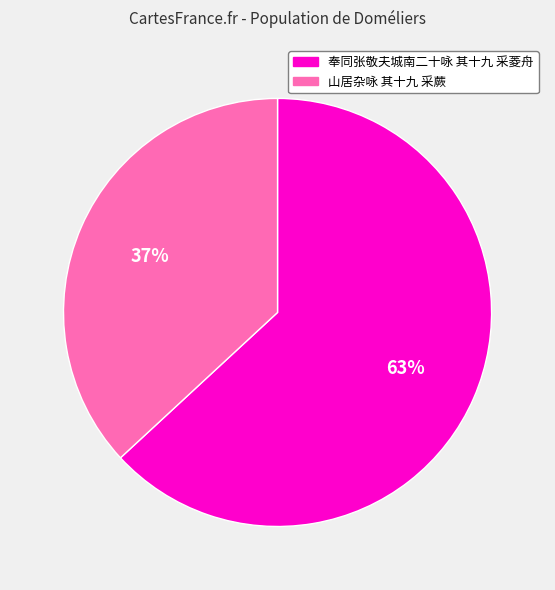

The 奉同张敬夫城南二十咏 其十九 采菱舟 slice represents 63% of the pie. True or false?

True